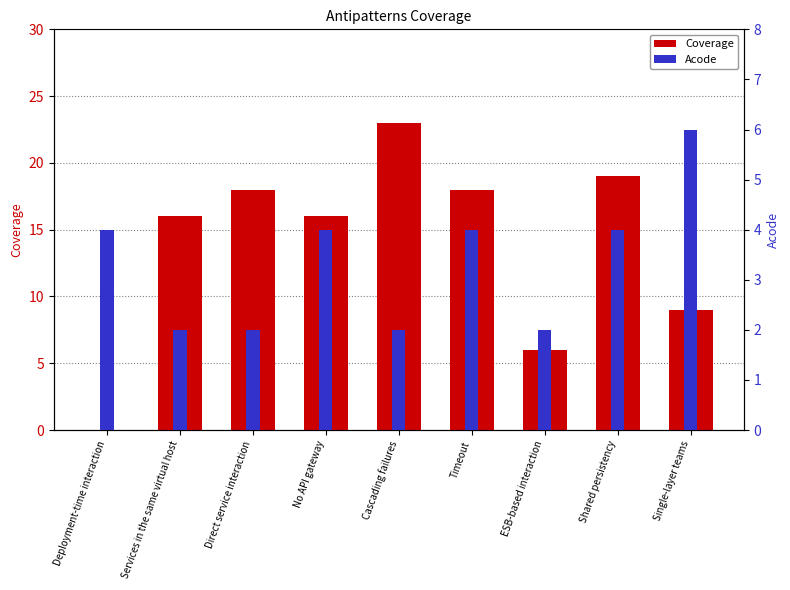

What is the difference between the maximum and minimum values in the Coverage series?

23